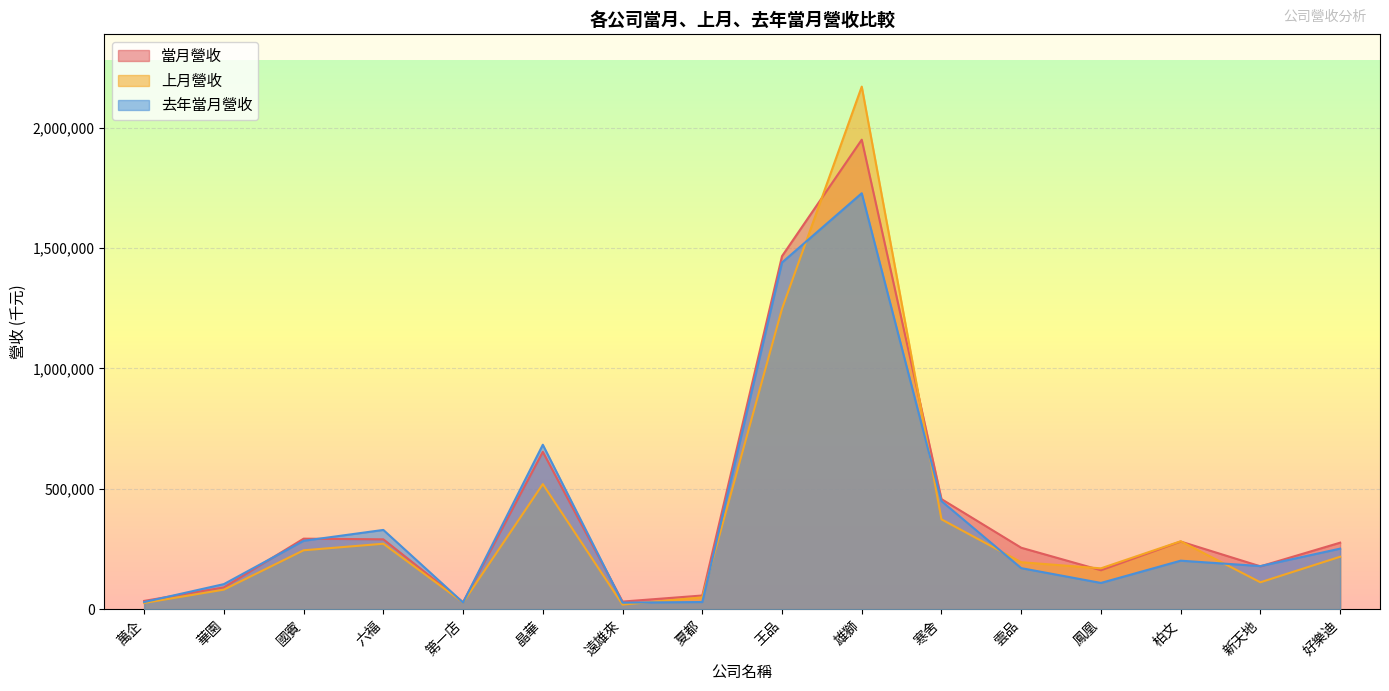

What is the difference between the 去年當月營收 values at 柏文 and 雲品?

30930